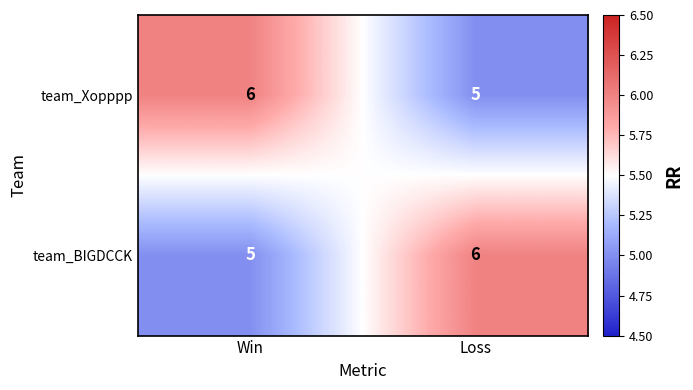

Is the value of team_Xopppp at Loss greater than the value of team_BIGDCCK at Loss?

No